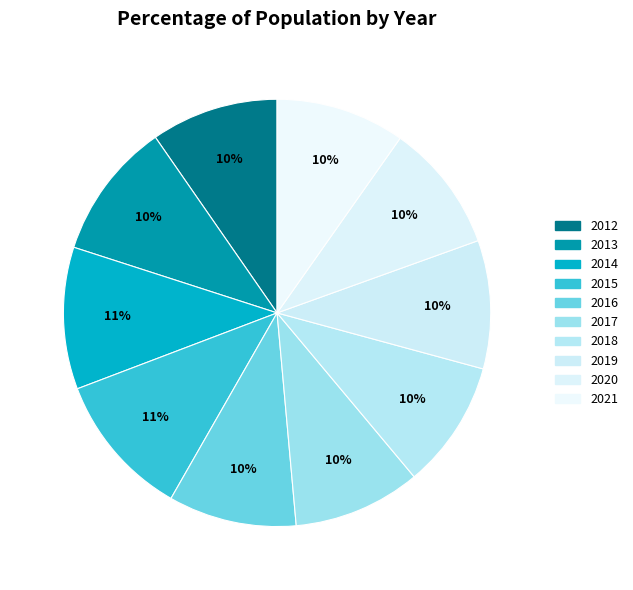

Is it true that 2019 is 10% of the pie?

True